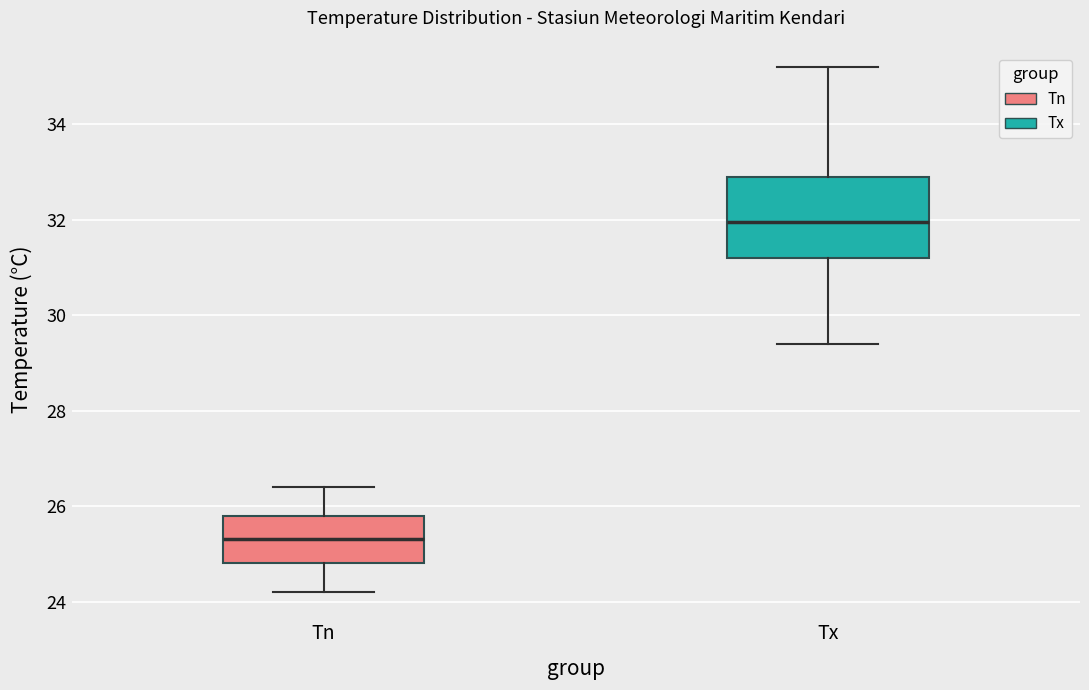

Which box is the tallest, from its lower edge to its upper edge?

Tx